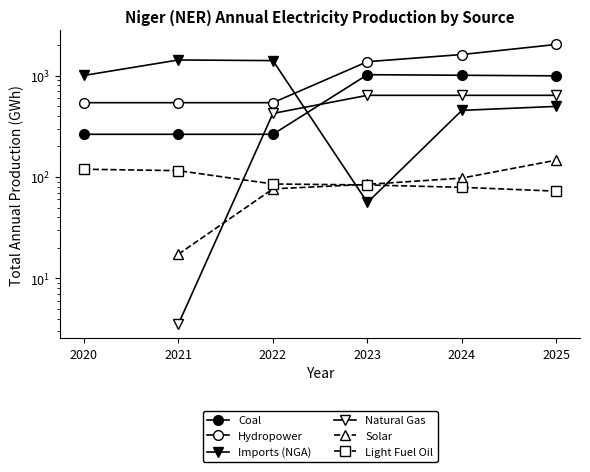

Is this an area chart (filled region under the line)?

No